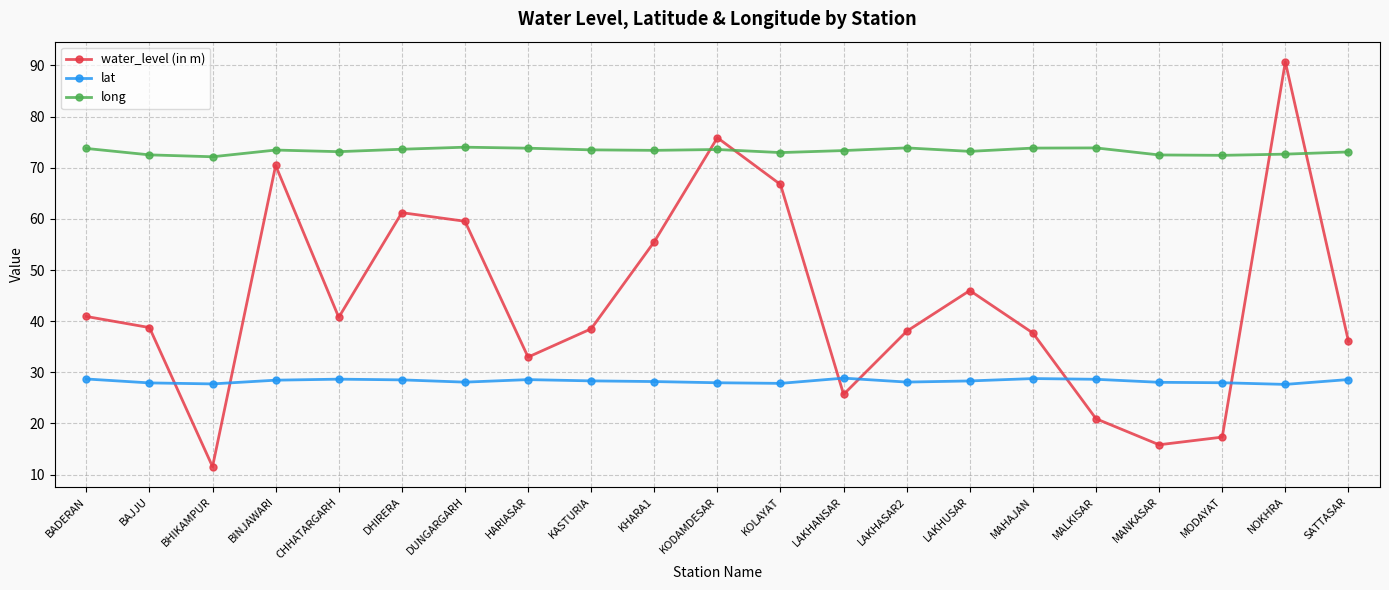

Which series changed the most between KASTURIA and NOKHRA?

water_level (in m)